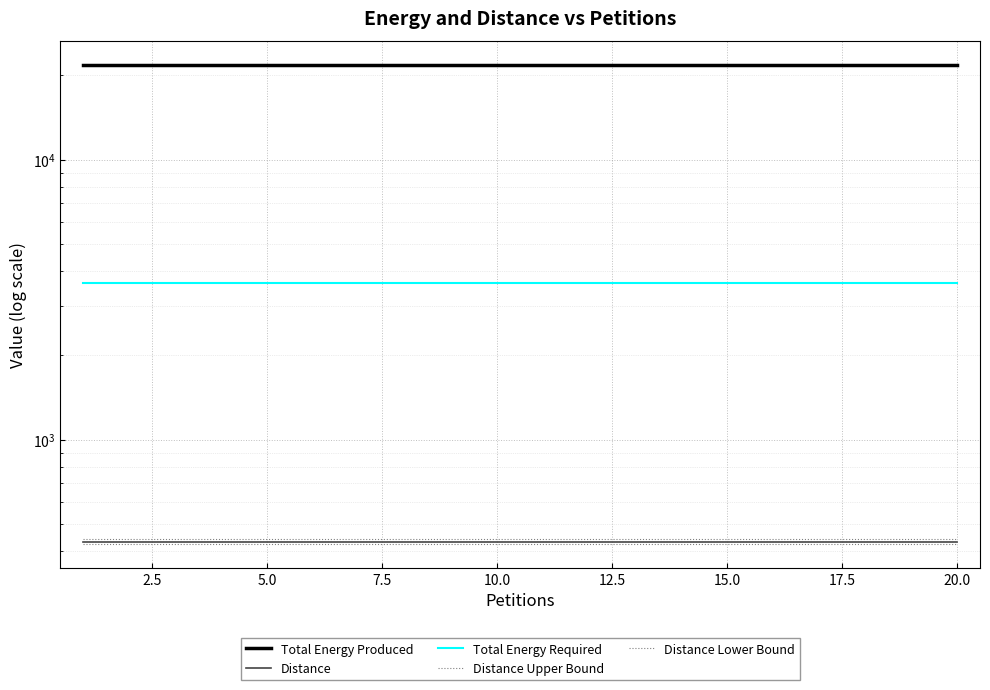

What is the difference between the highest and lowest values at 15.0?

21386.6